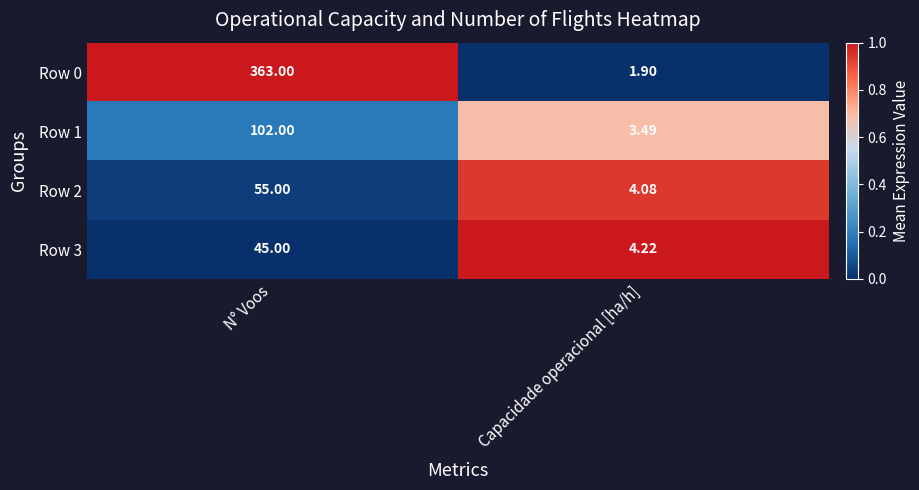

At which label is Row 0 closest to 182?

Capacidade operacional [ha/h]